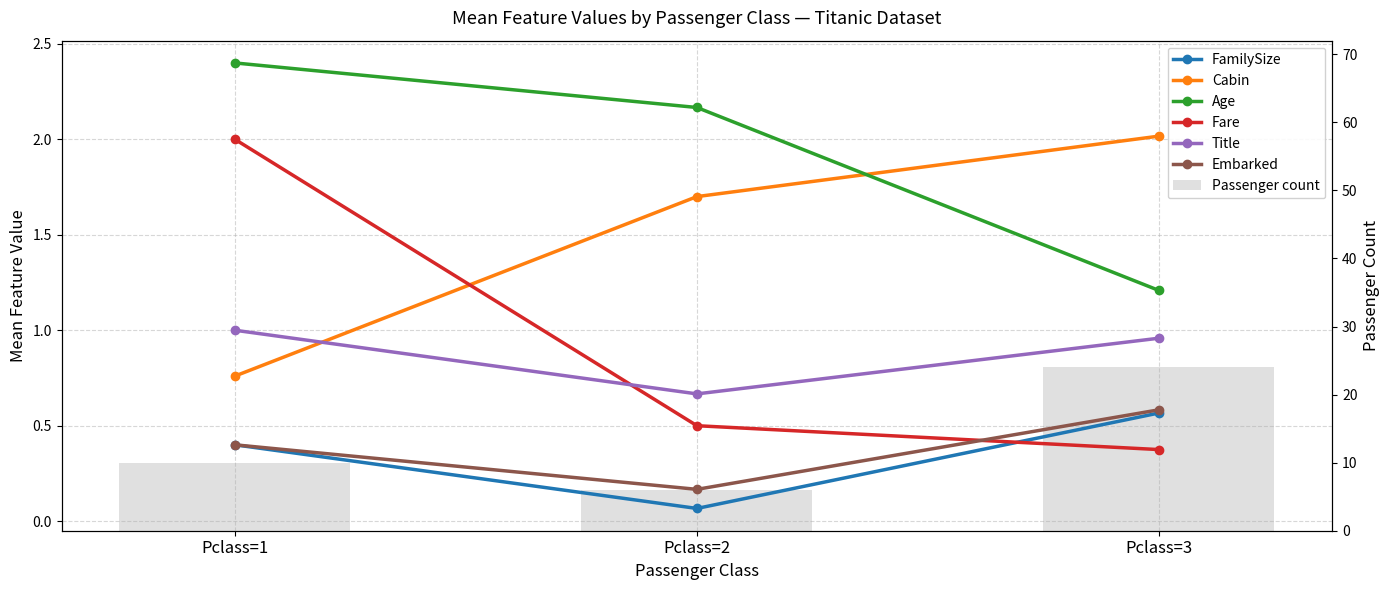

How many groups of bars are there?

3